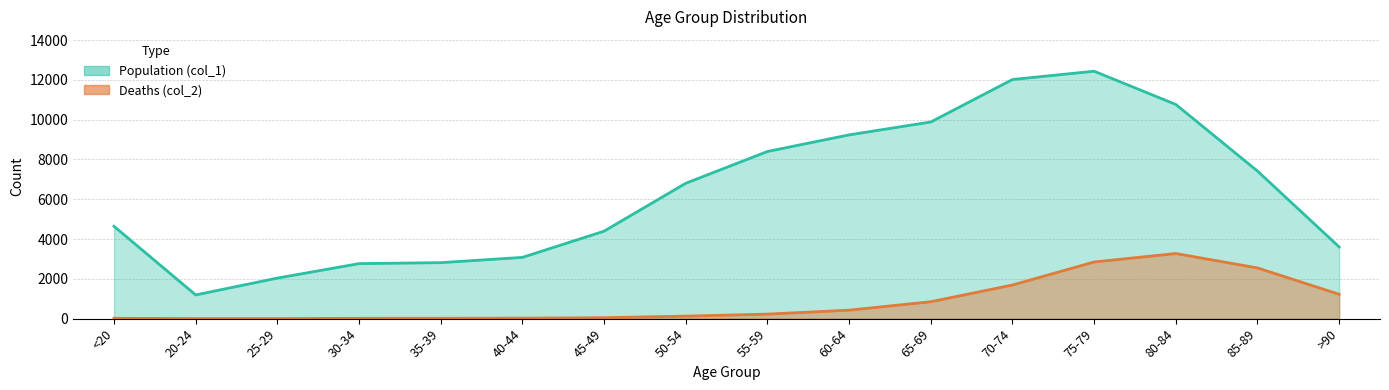

Rank the series by their average value, from highest to lowest.

Population (col_1), Deaths (col_2)